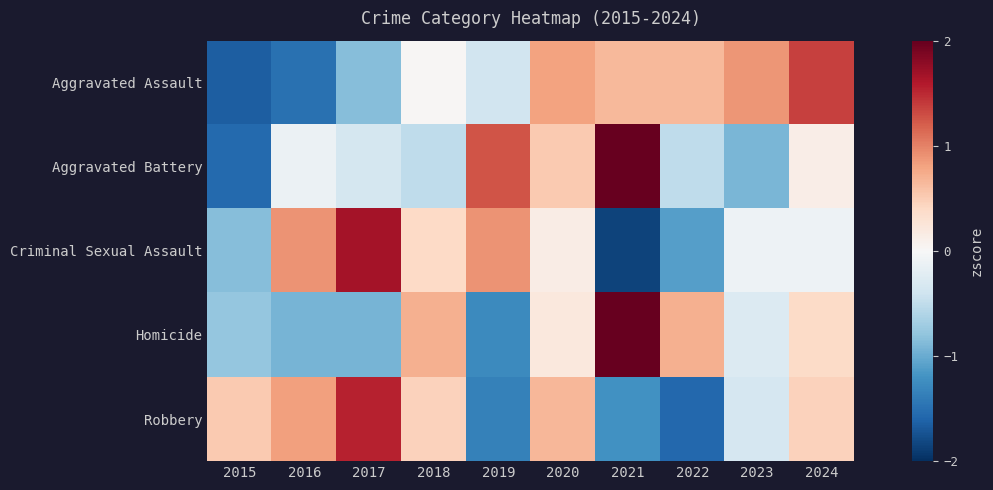

How many distinct data groups are displayed?

5